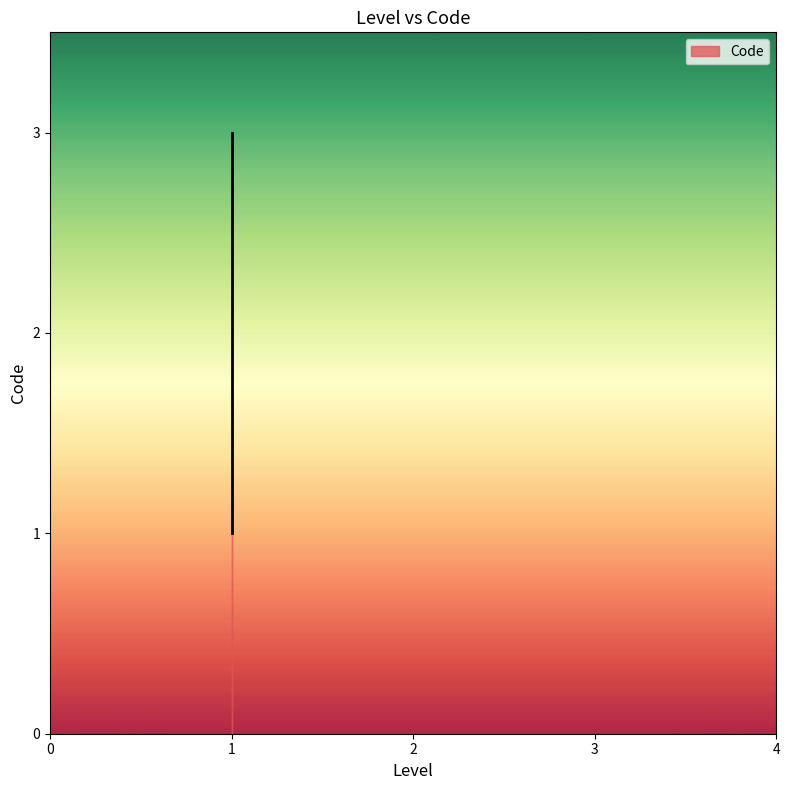

The value at 1 is 0. True or false?

False